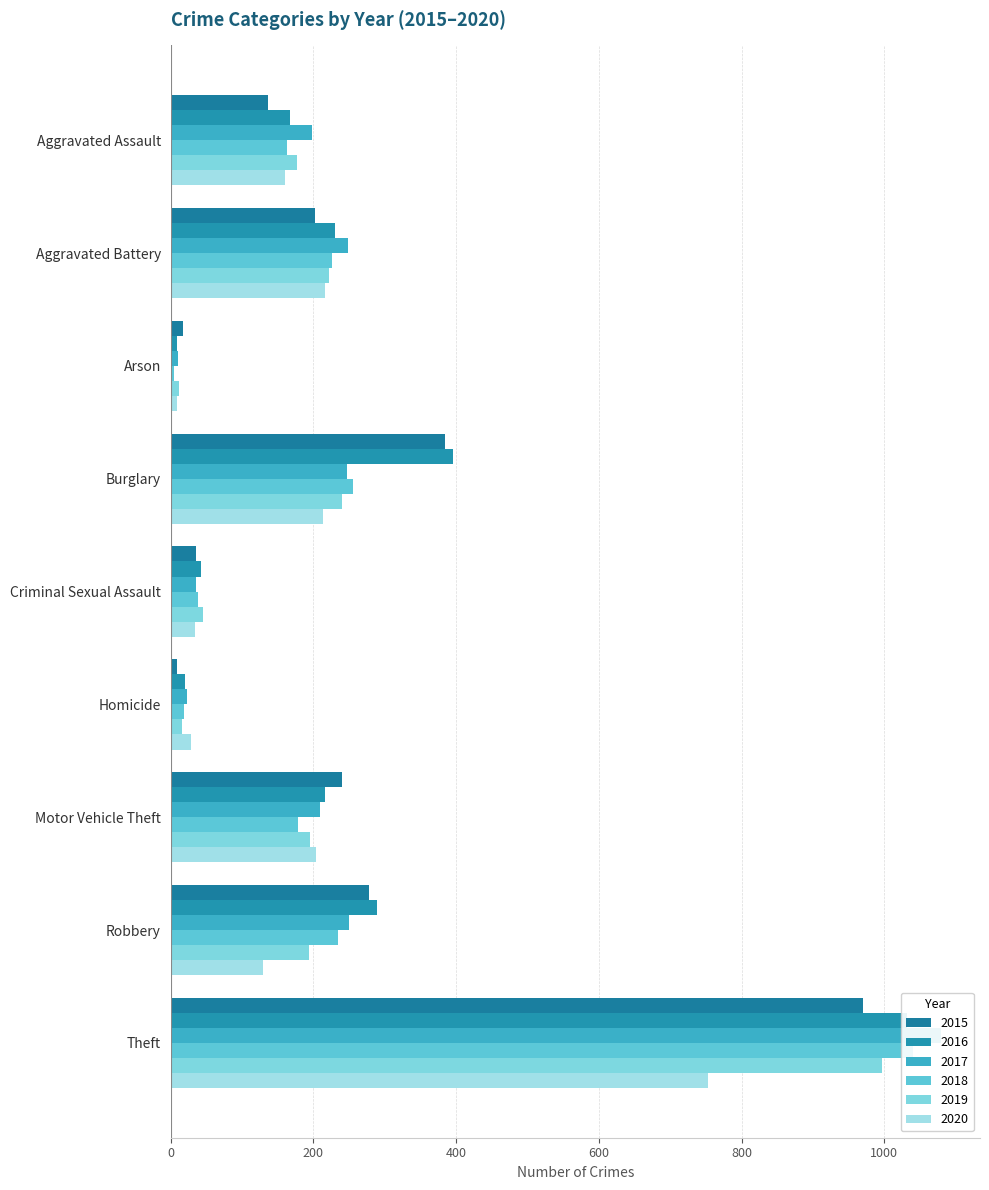

Which series changed the most between Motor Vehicle Theft and Theft?

2017